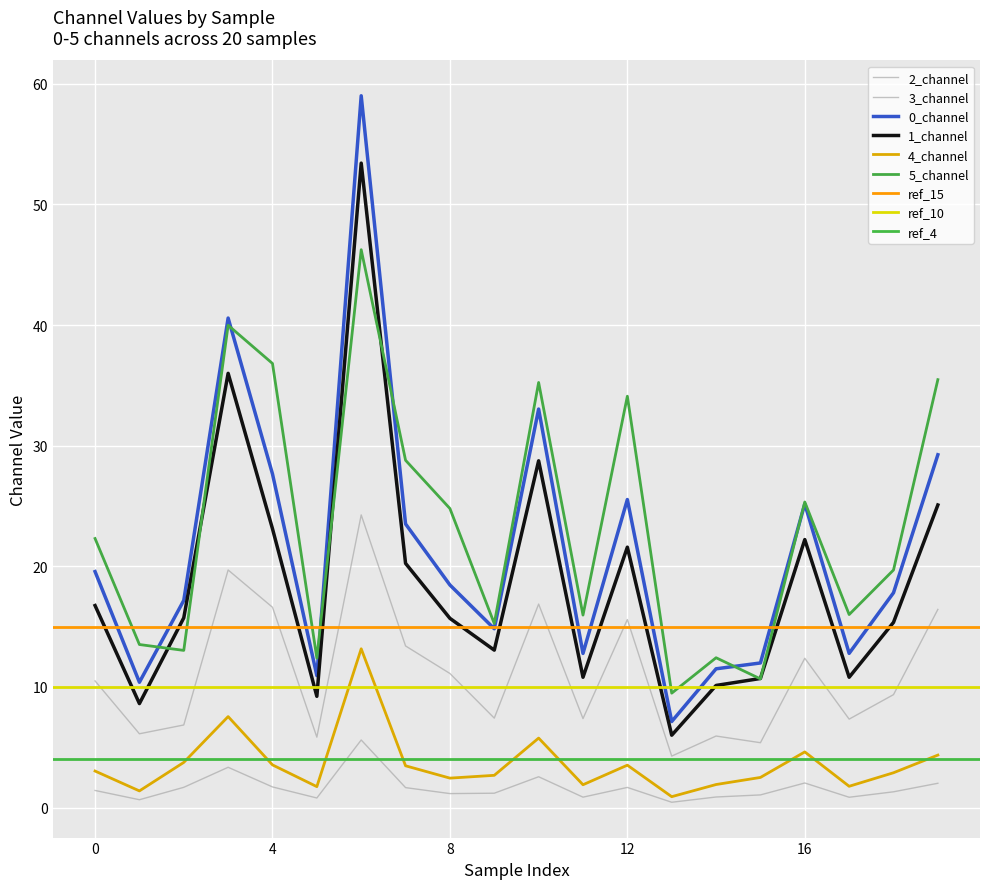

Which series has the largest total across all categories?

5_channel